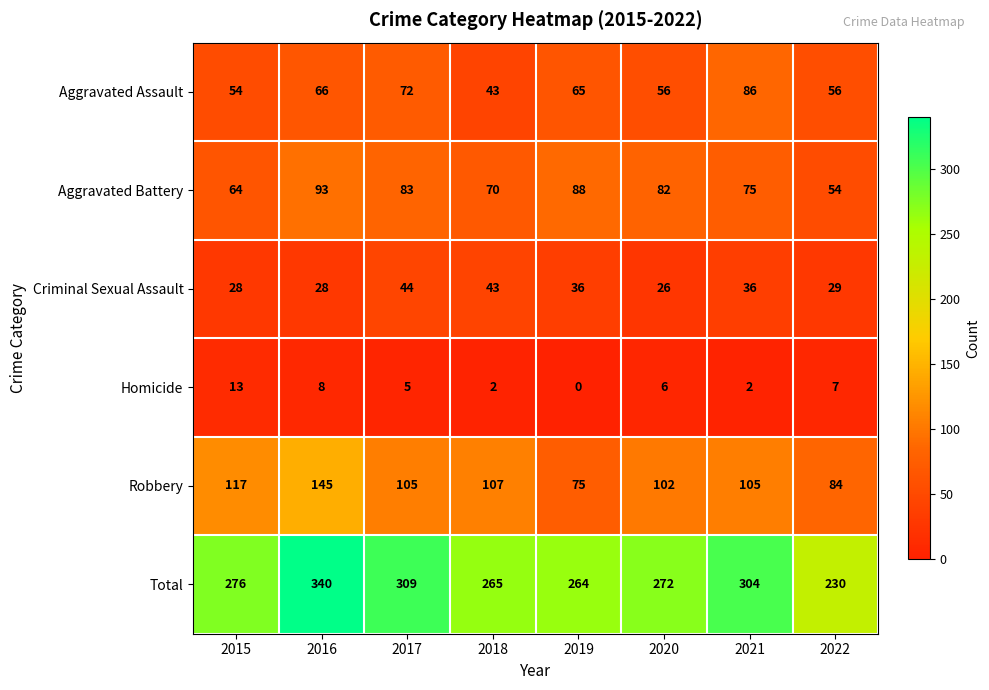

Which series changed the most between 2018 and 2020?

Criminal Sexual Assault